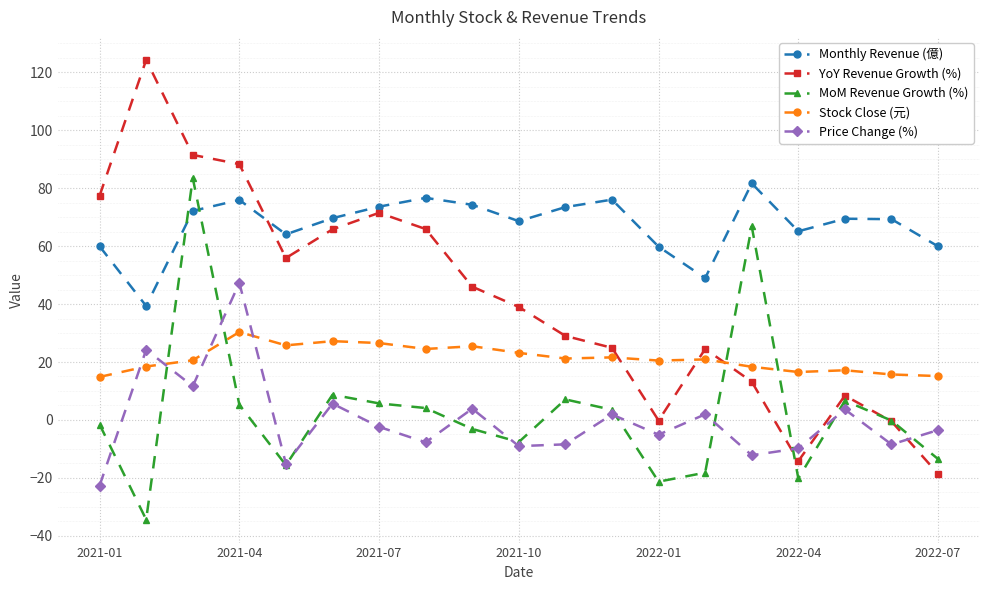

What is the value of the Stock Close (元) point at the 13th from the left?

20.5